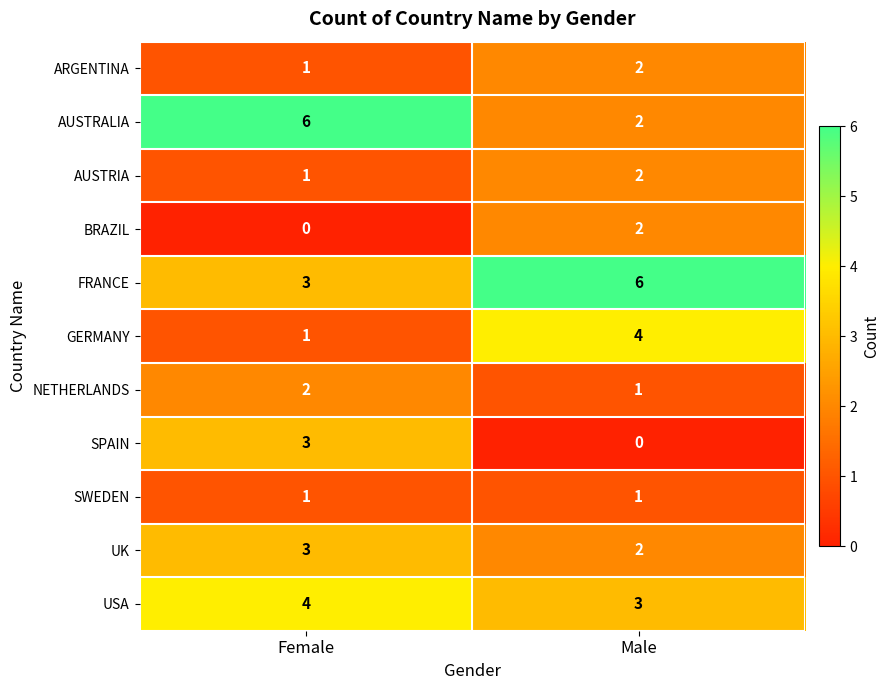

Read the FRANCE value at Male.

6